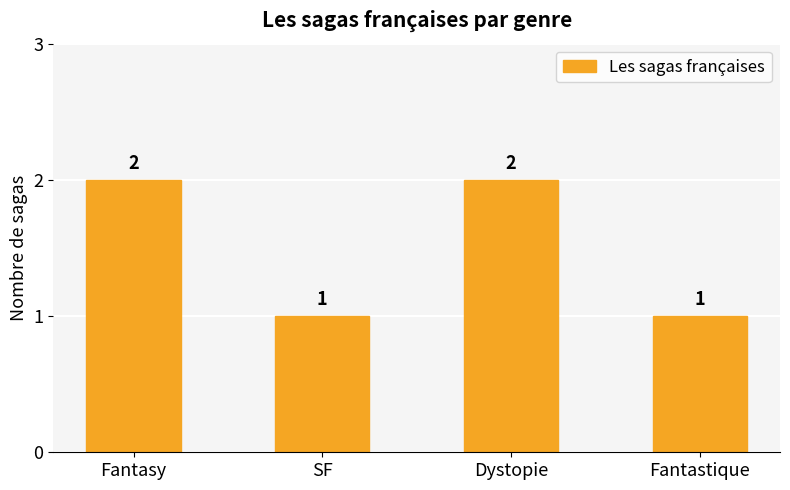

Reading left to right, list all the values displayed in this chart.

Fantasy=2	SF=1	Dystopie=2	Fantastique=1